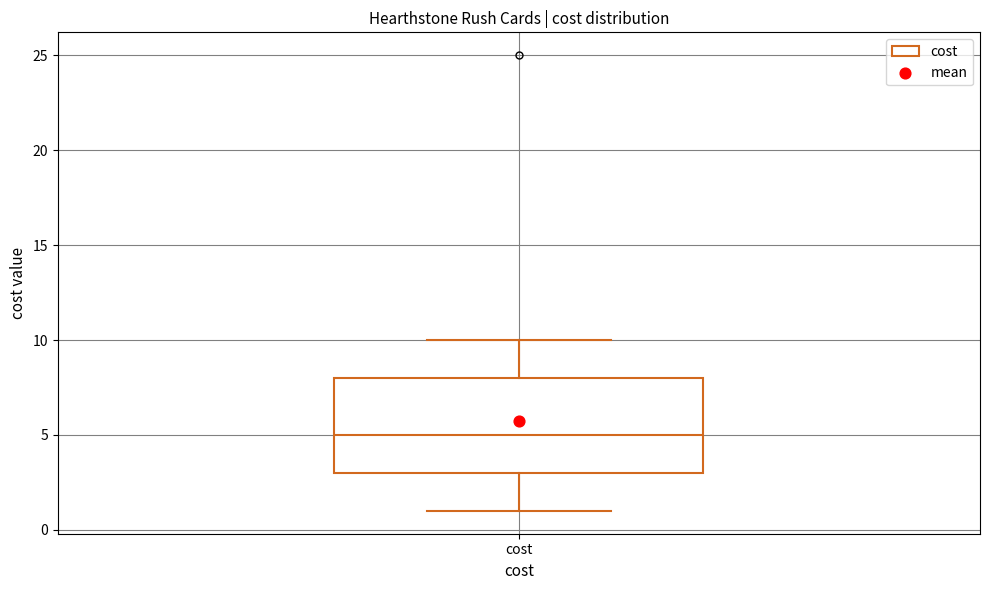

Read this box plot against the y-axis: the position of the median line, the range covered by the box, and the ends of both whiskers. The values are not printed on the chart, so give them approximately, as read against the axis.

median 5, box 3 to 8, whiskers 1 to 10